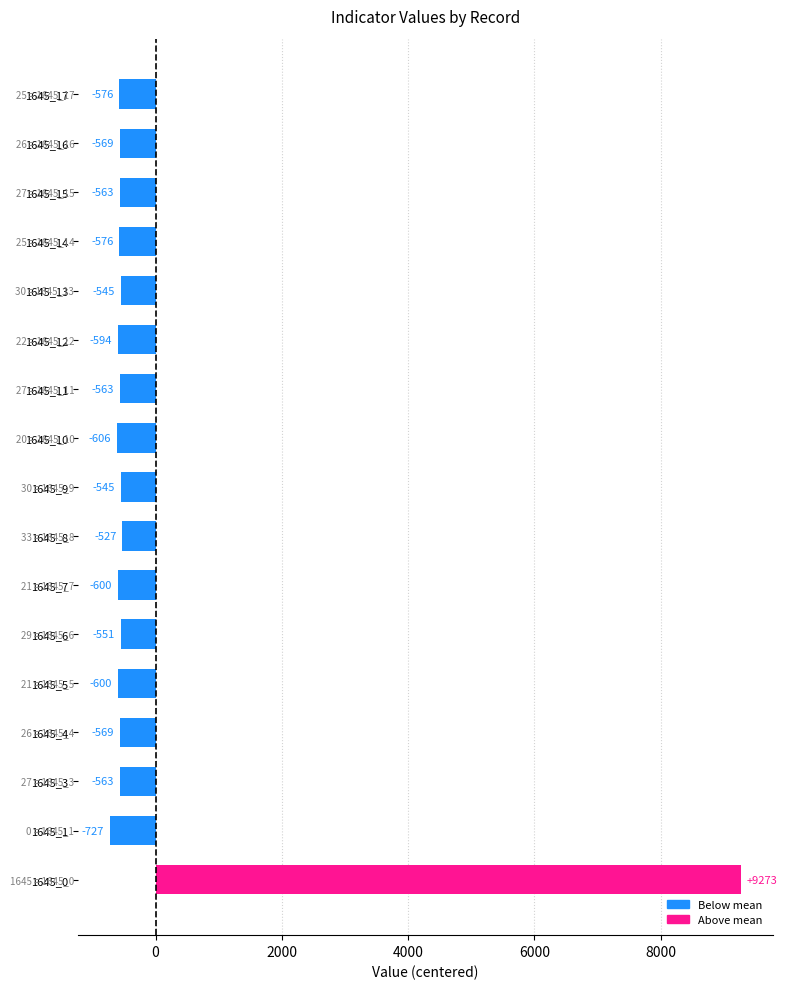

Count the number of data series in this chart.

1